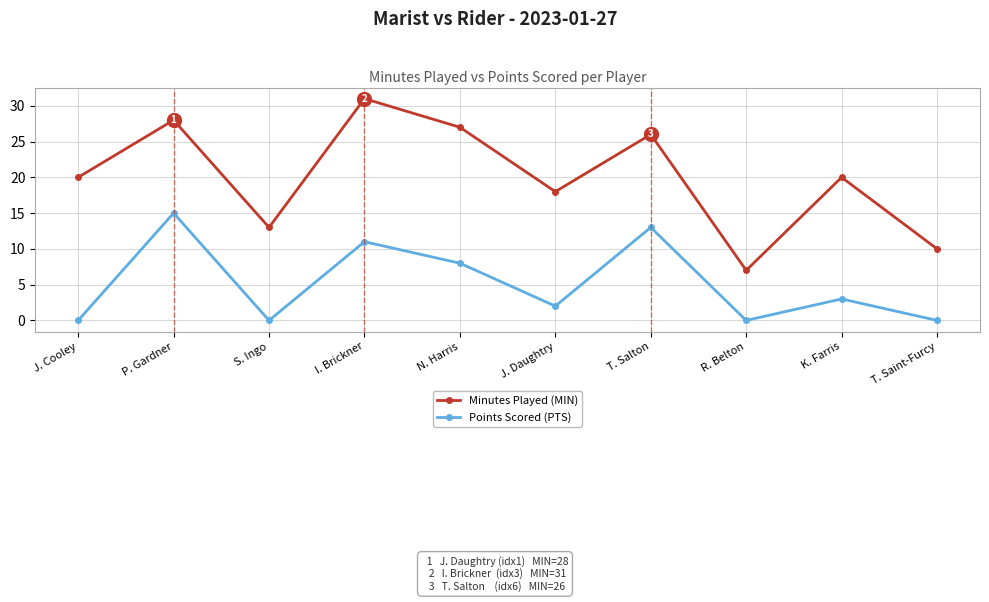

What is the sum of the Points Scored (PTS) values at T. Saint-Furcy and I. Brickner?

11